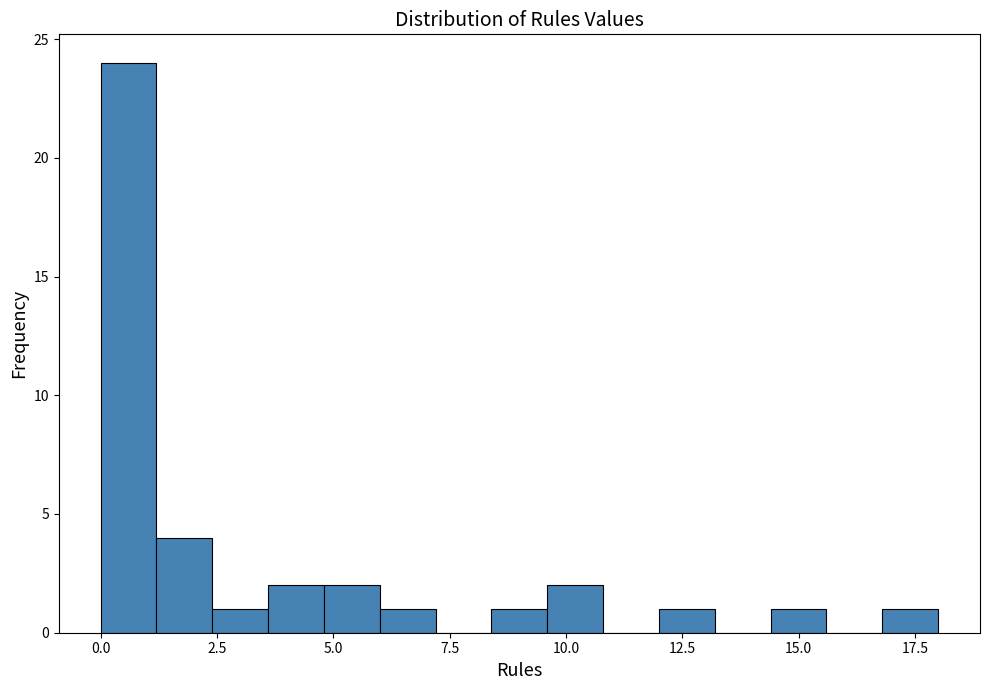

Around what value on the x-axis is the tallest bar? Give the approximate position of its centre, as read against the axis.

0.5